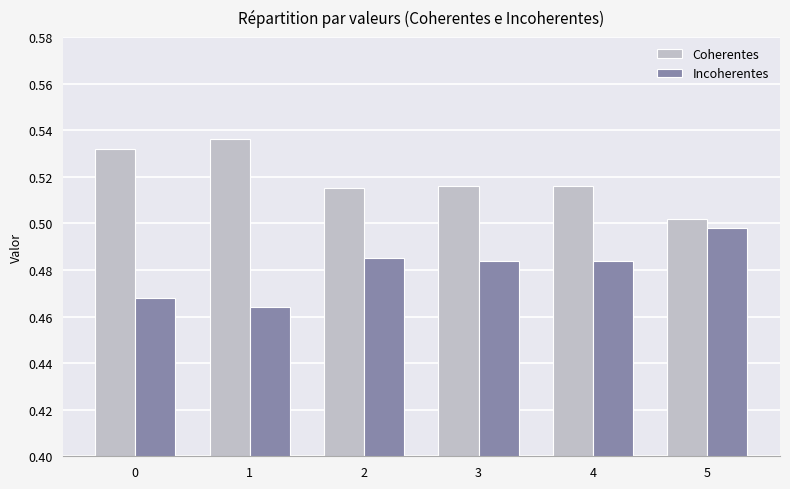

The Incoherentes series shows 0.7 at 3. True or false?

False